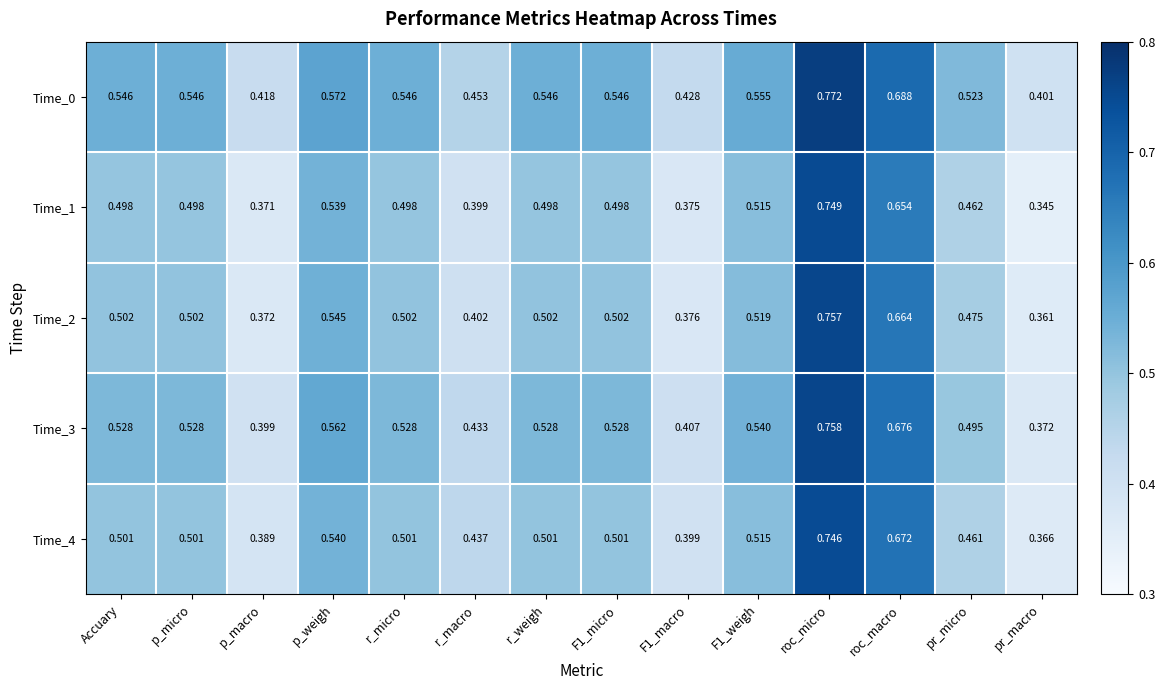

At which category is the sum across all series the highest?

roc_micro